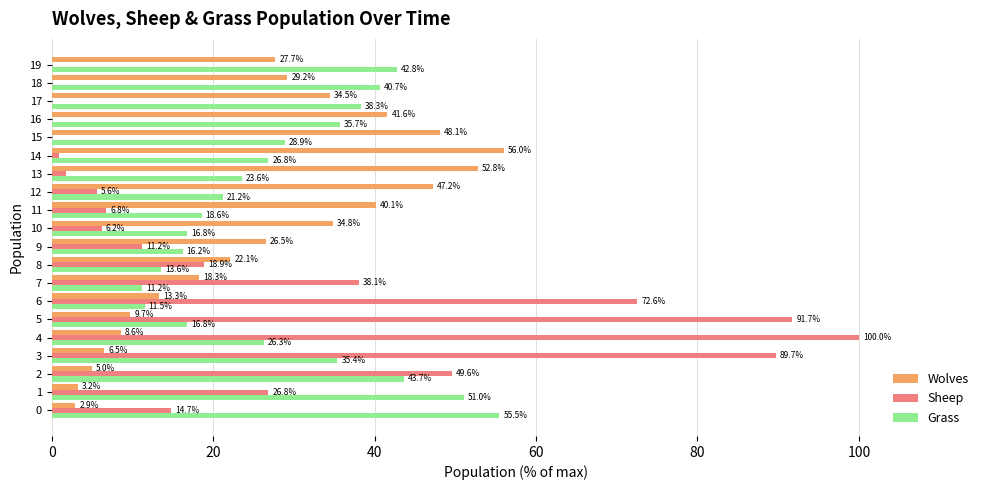

Which category has the highest value across all series?

4